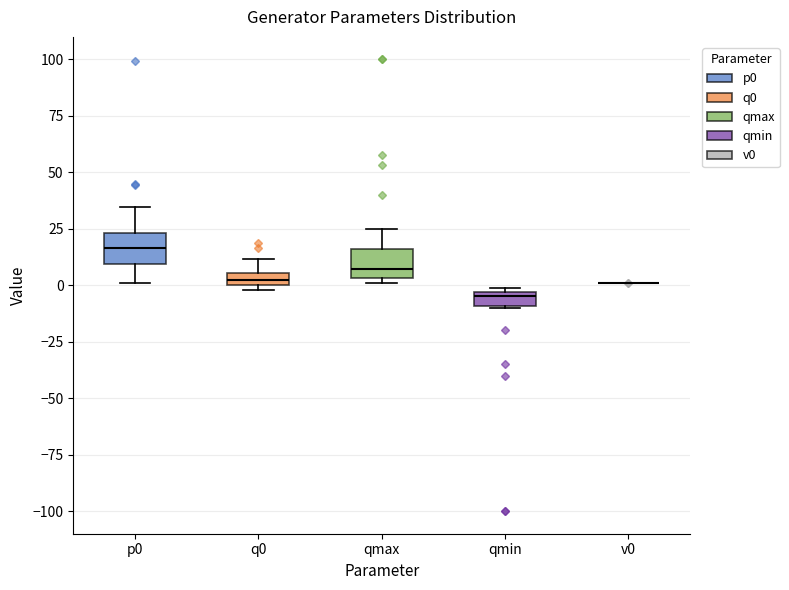

Where is the lower edge of the box for p0 on the y-axis? The values are not printed on the chart, so give them approximately, as read against the axis.

10